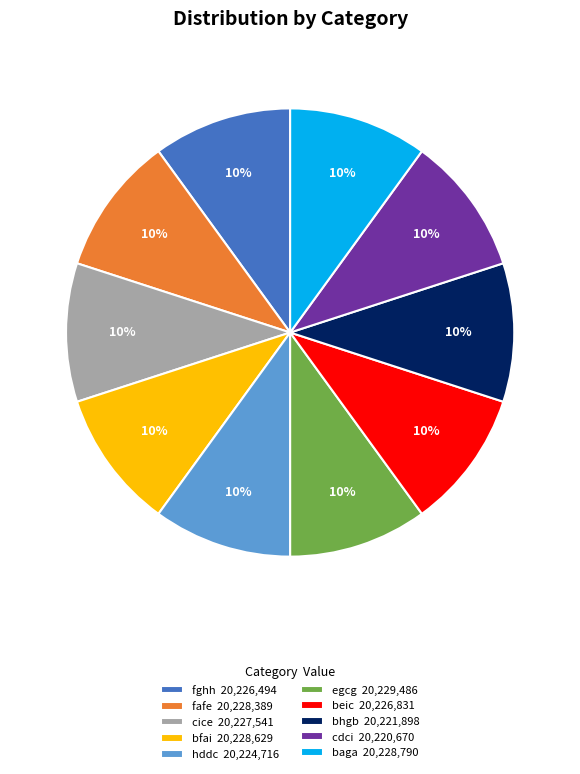

Count the number of slices in the pie.

10